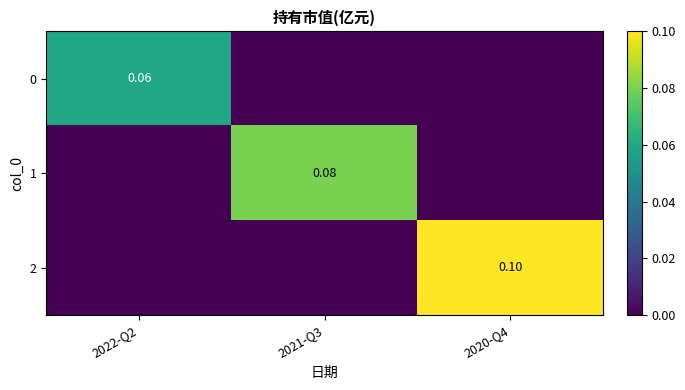

At which category does the chart reach its peak across all series?

2020-Q4